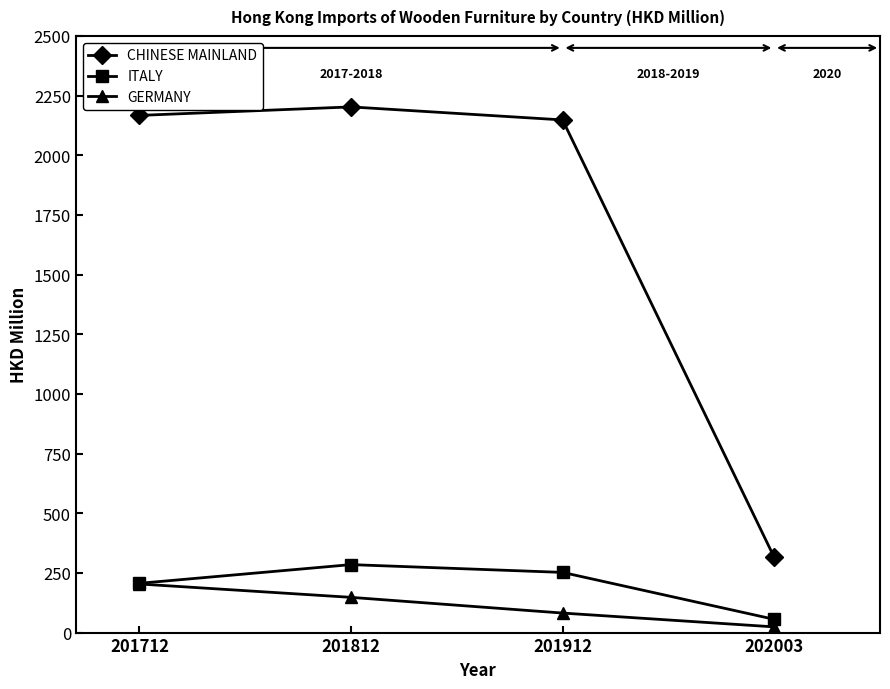

True or false: CHINESE MAINLAND and GERMANY cross at least once.

False